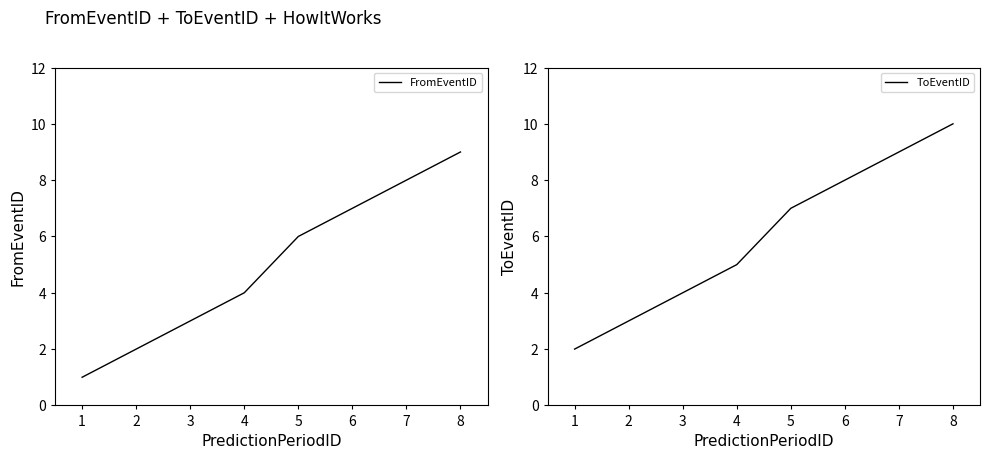

What is the approximate value of ToEventID at 2?

3